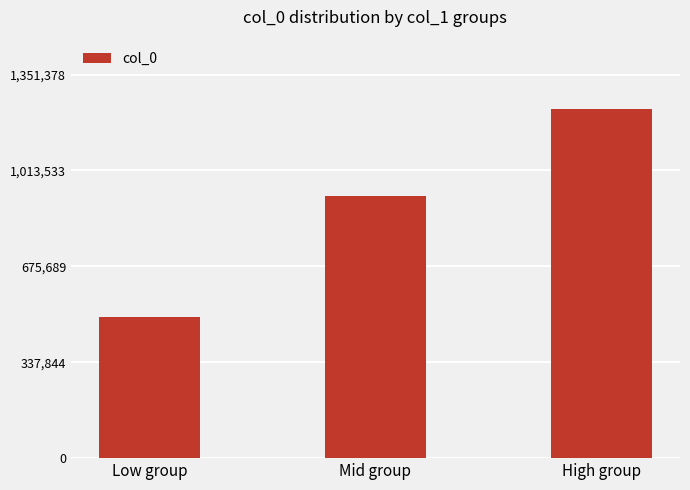

What is the average value?

882558